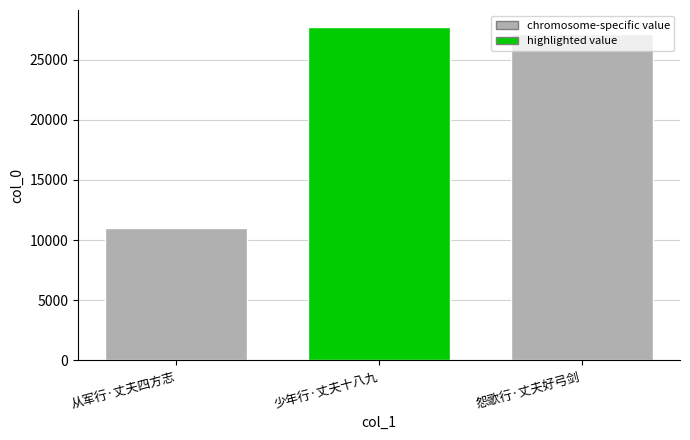

List the labels in order of value, largest first.

少年行·丈夫十八九, 怨歌行·丈夫好弓剑, 从军行·丈夫四方志